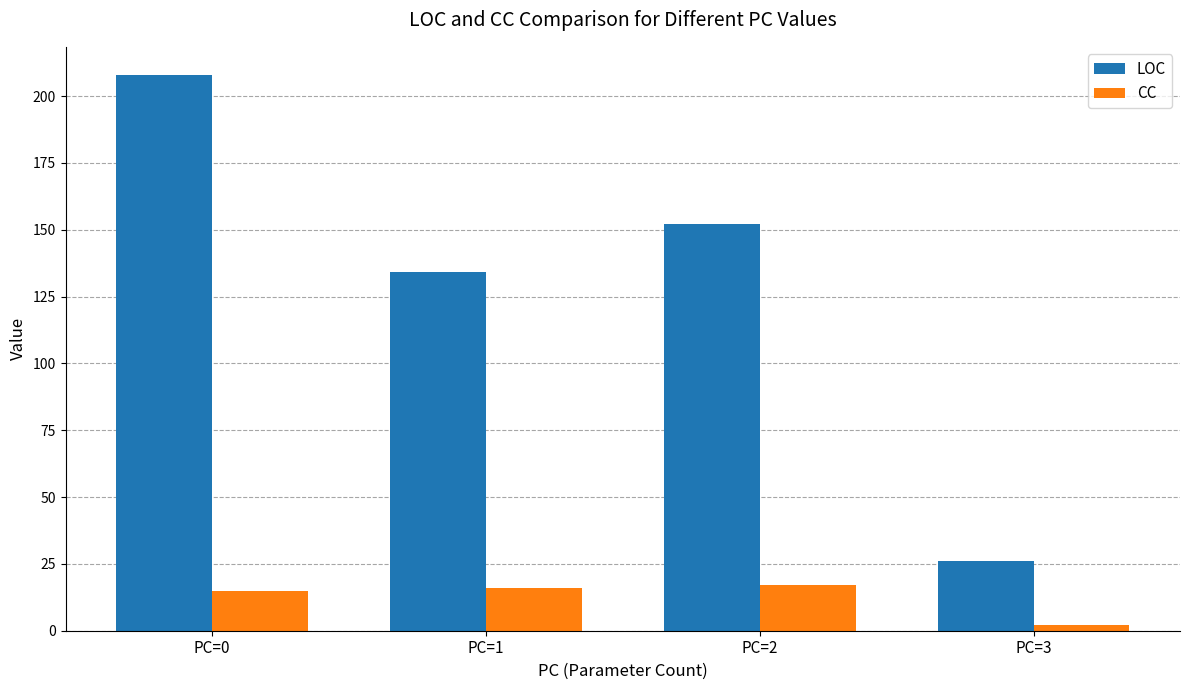

What is the sum of all LOC values?

520